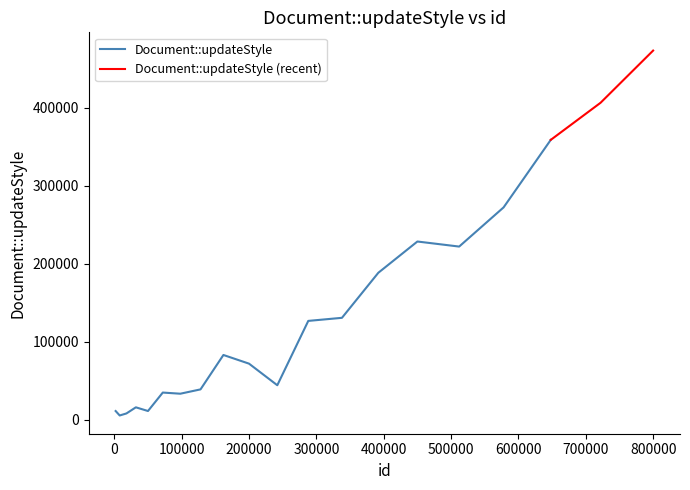

Rank the categories by value from lowest to highest.

8000, 18000, 2000, 50000, 32000, 98000, 72000, 128000, 242000, 200000, 162000, 288000, 338000, 392000, 512000, 450000, 578000, 648000, 722000, 800000